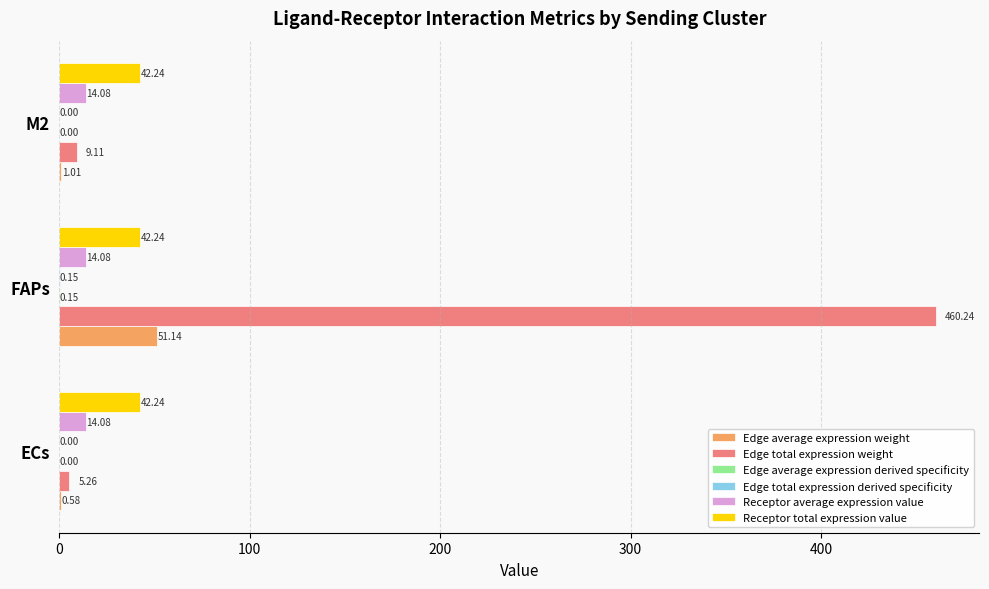

Which series changed the most between ECs and M2?

Edge total expression weight